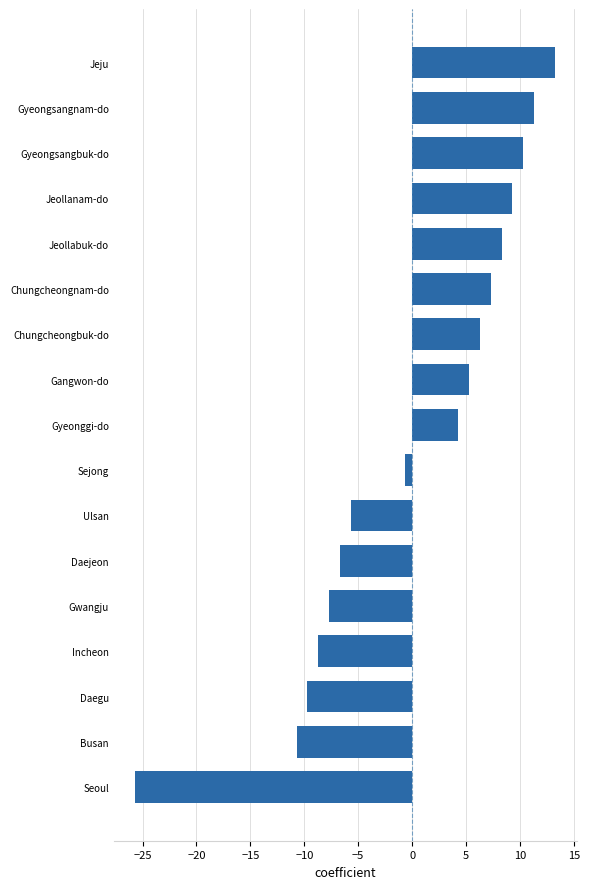

How many values are above zero?

9